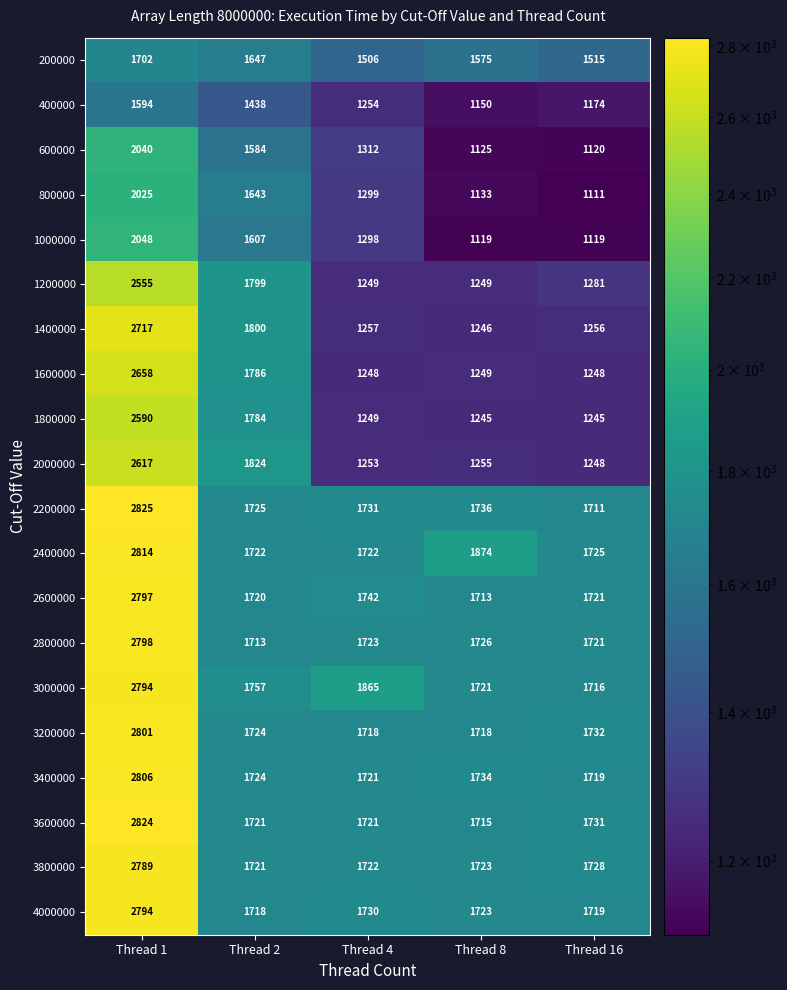

At which category is the sum across all series the highest?

Thread 1